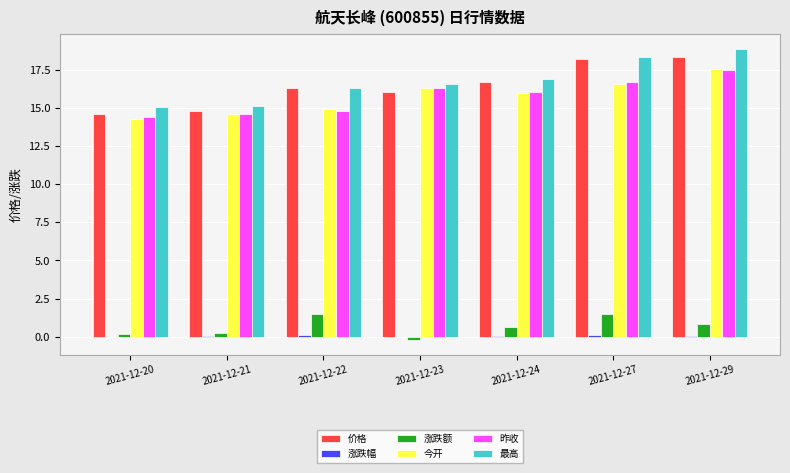

Between 2021-12-20 and 2021-12-23, which series saw the biggest shift?

今开